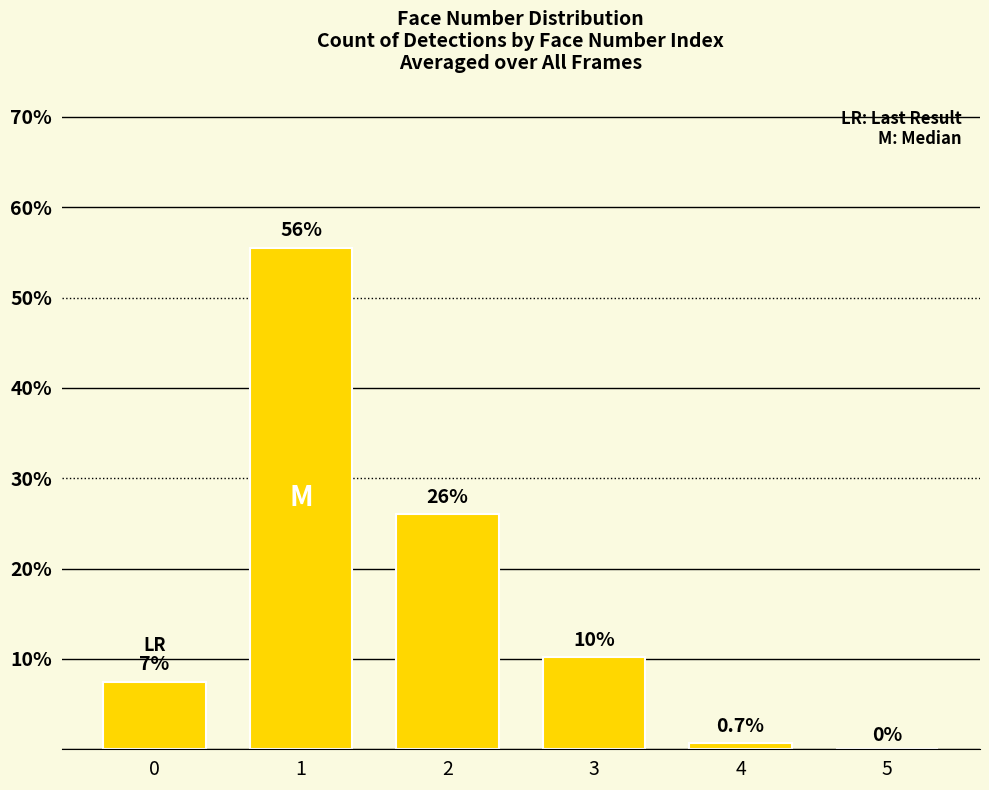

Reading left to right, transcribe all the data shown in this chart.

0=7.5	1=55.5	2=26.1	3=10.2	4=0.7	5=0.0